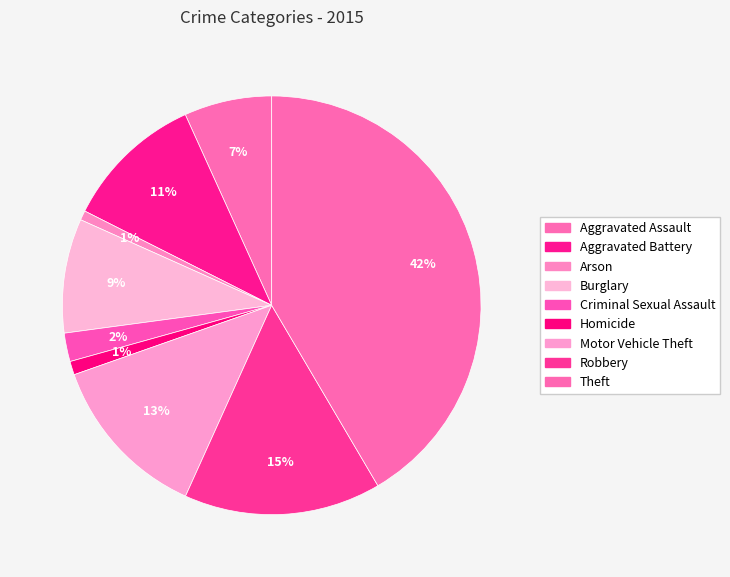

What is the smallest slice in the pie chart?

Arson